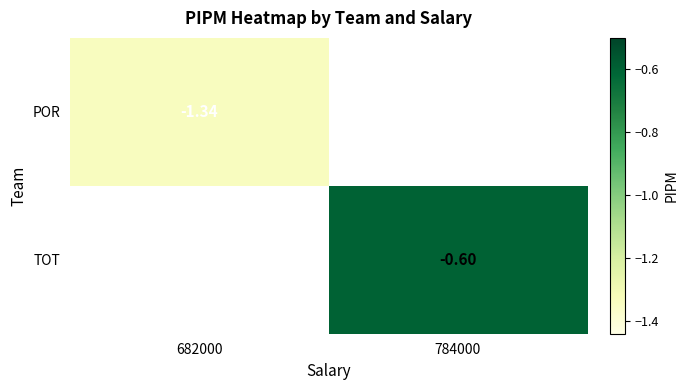

At which label is POR closest to -1?

682000